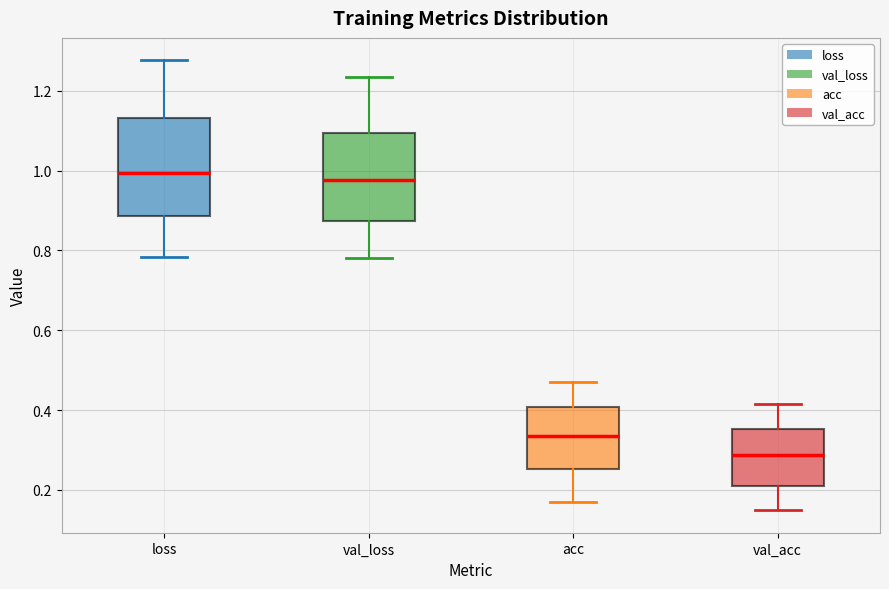

Where is the upper edge of the box for loss on the y-axis? The values are not printed on the chart, so give them approximately, as read against the axis.

1.14